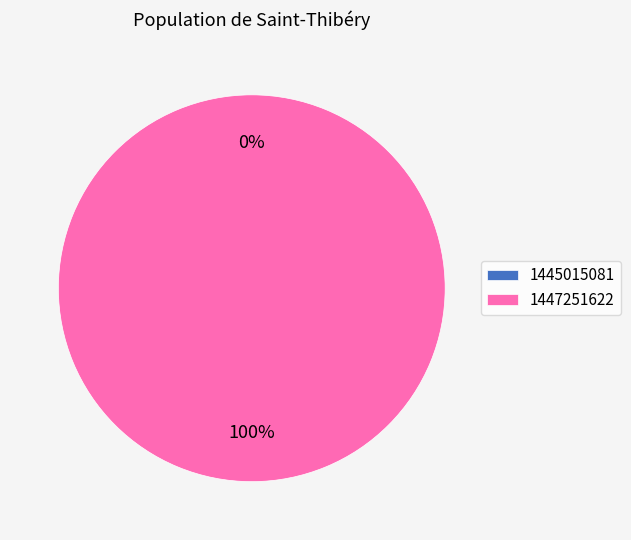

True or false: 1445015081 accounts for 0% of the total.

True